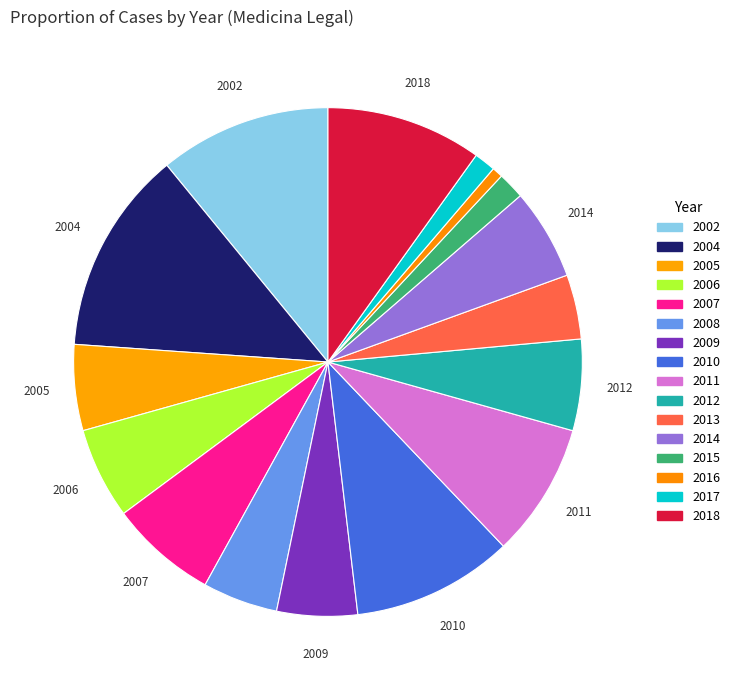

To the nearest percent, what is the average slice percentage?

6%